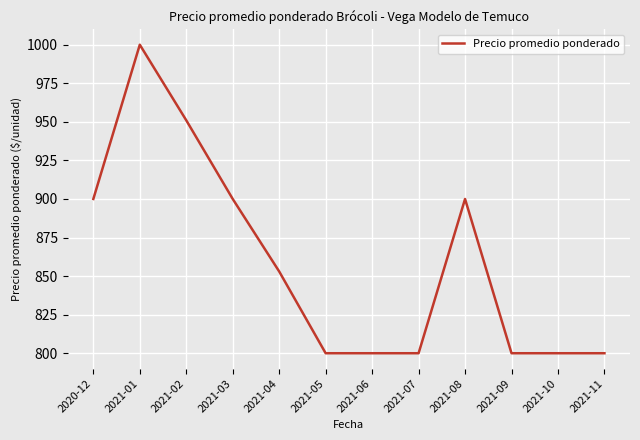

What is the change in value from 2021-04 to 2021-07?

-53